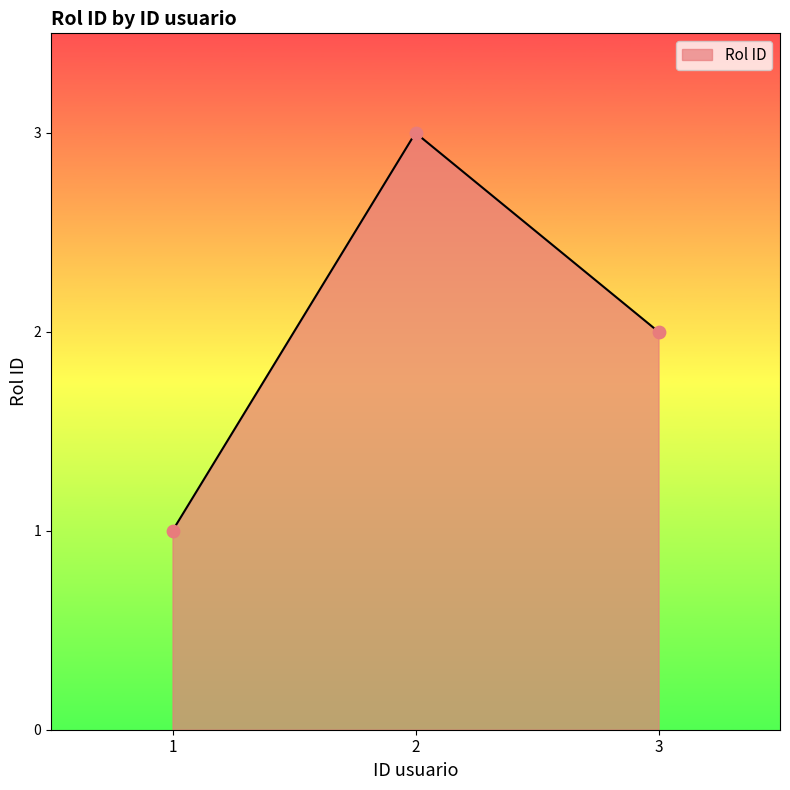

What is the change in value from 1 to 3?

+1